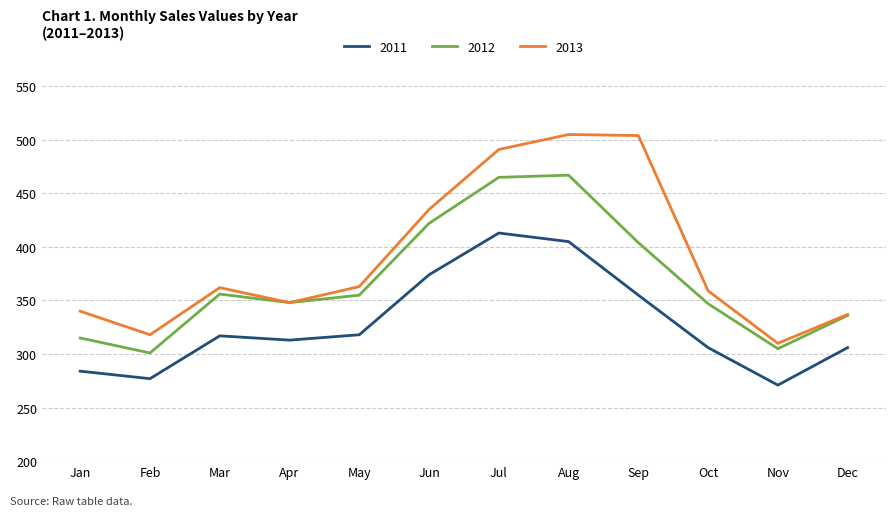

Which series has the largest range (max minus min)?

2013